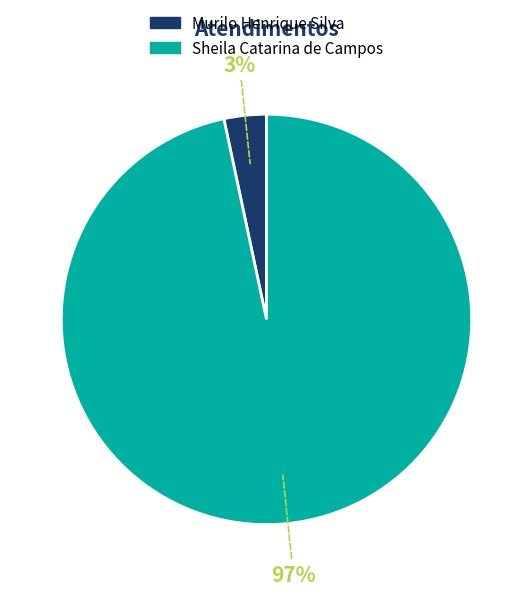

What percentage is the Murilo Henrique Silva slice, to the nearest percent?

3%